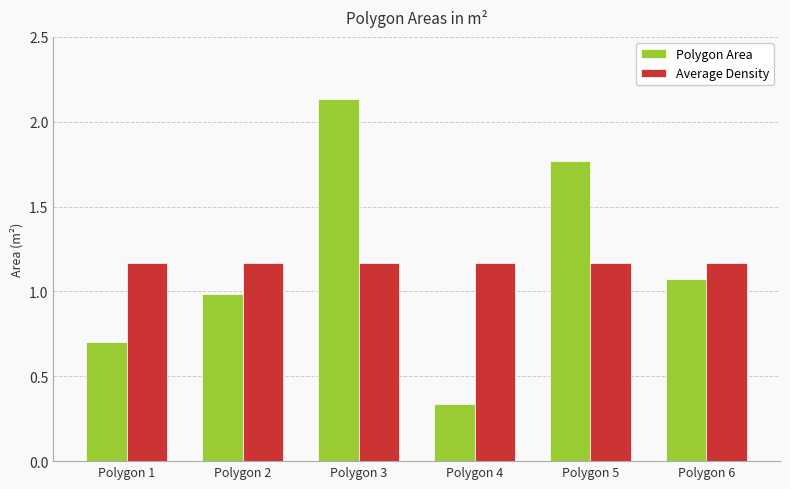

List the labels in order of Polygon Area value, largest first.

Polygon 3, Polygon 5, Polygon 6, Polygon 2, Polygon 1, Polygon 4